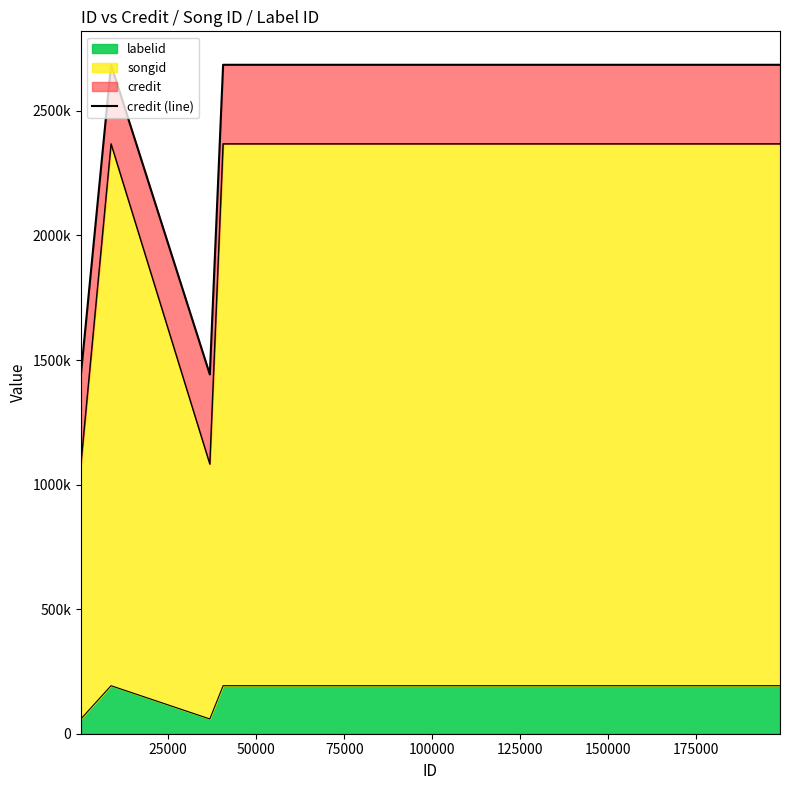

What is the difference between the second highest and minimum values?

1243011